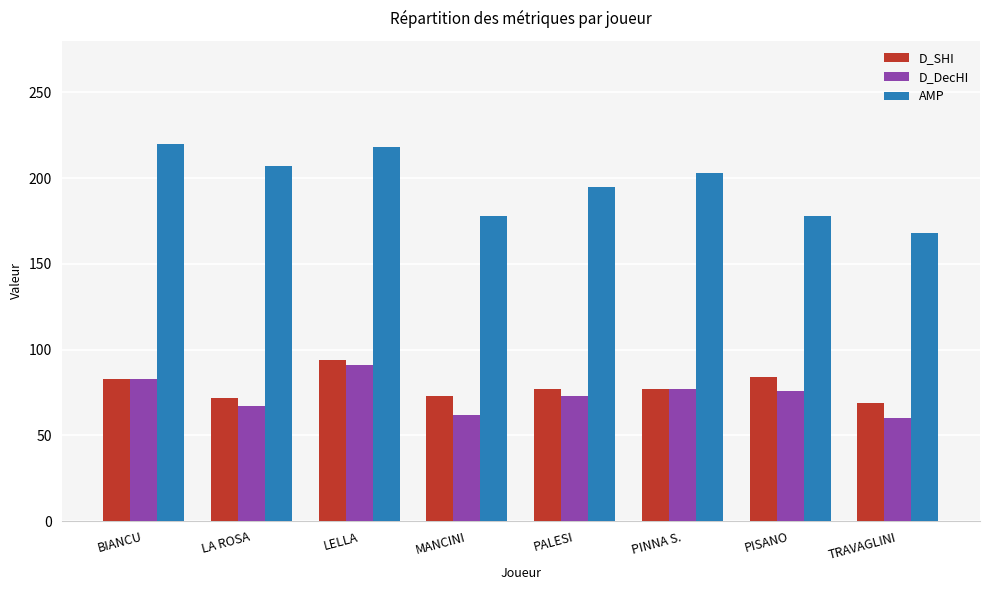

How many bars are there in each group?

3